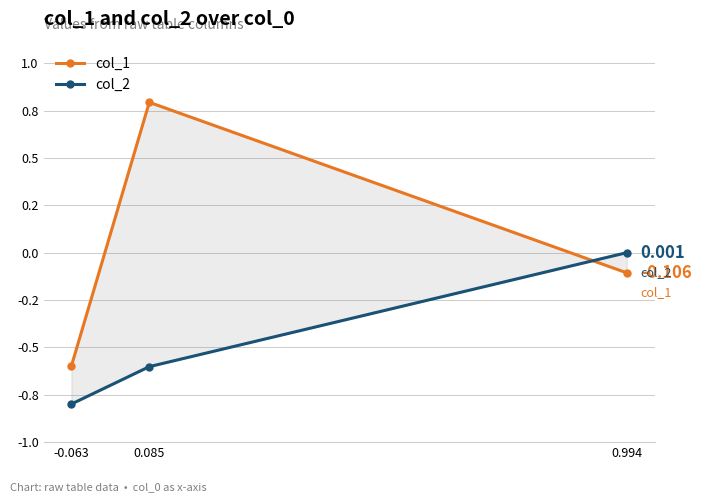

Is the value of col_1 at 0.085 greater than the value of col_2 at 0.085?

Yes